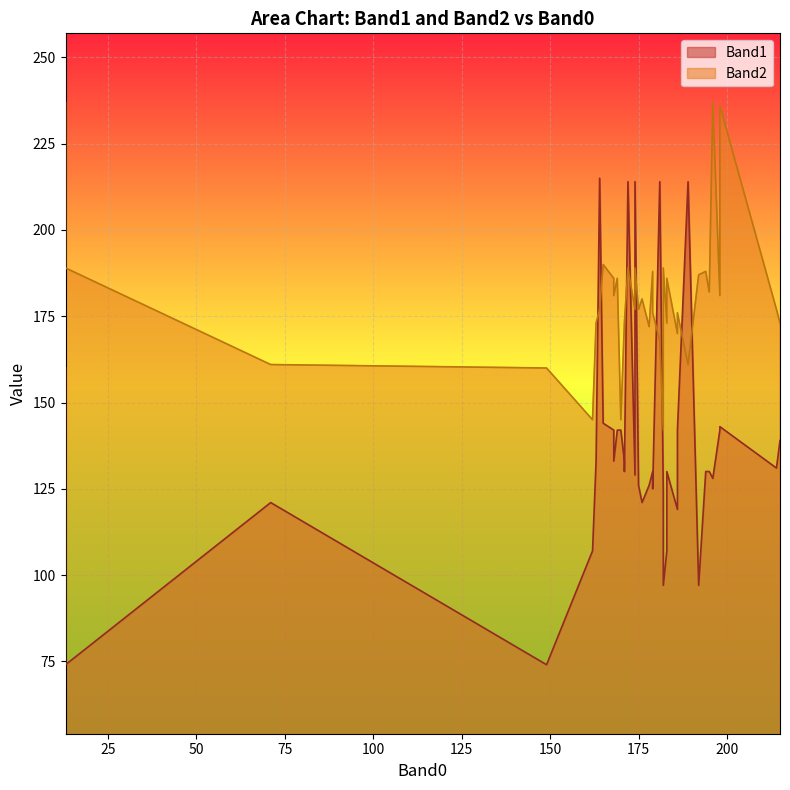

List the series in order of their peak value, highest first.

Band2, Band1